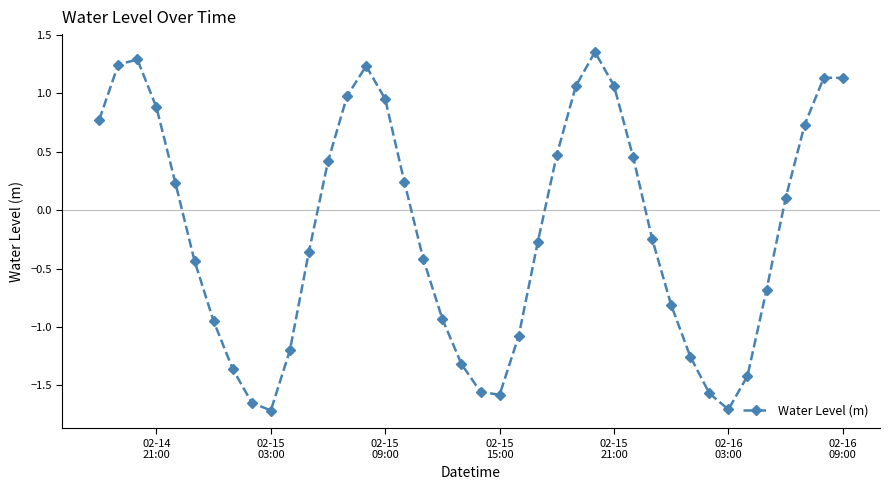

What is the minimum value shown in the chart?

-1.7